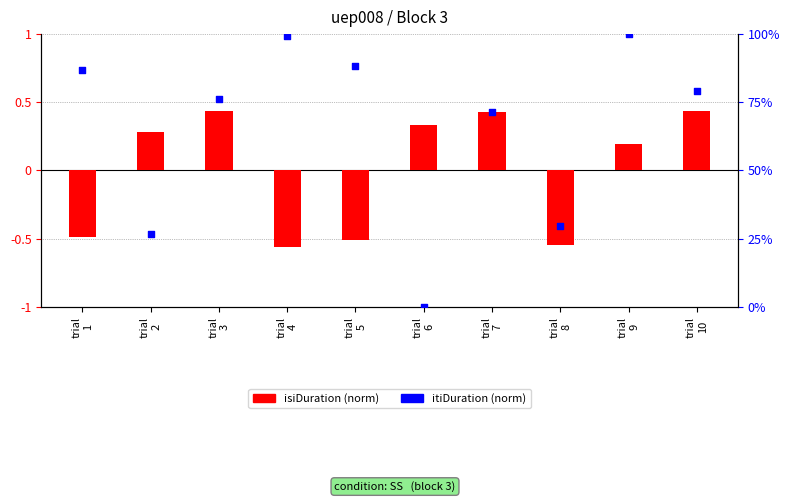

Which series has the largest Y range (max minus min)?

itiDuration (norm)